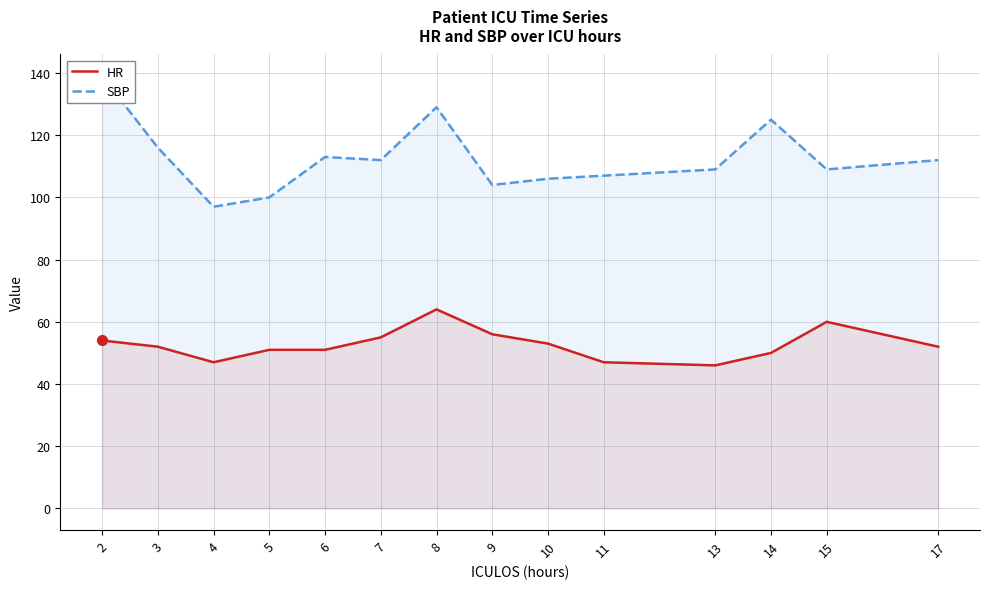

True or false: SBP has a value of 107 at 11.

True